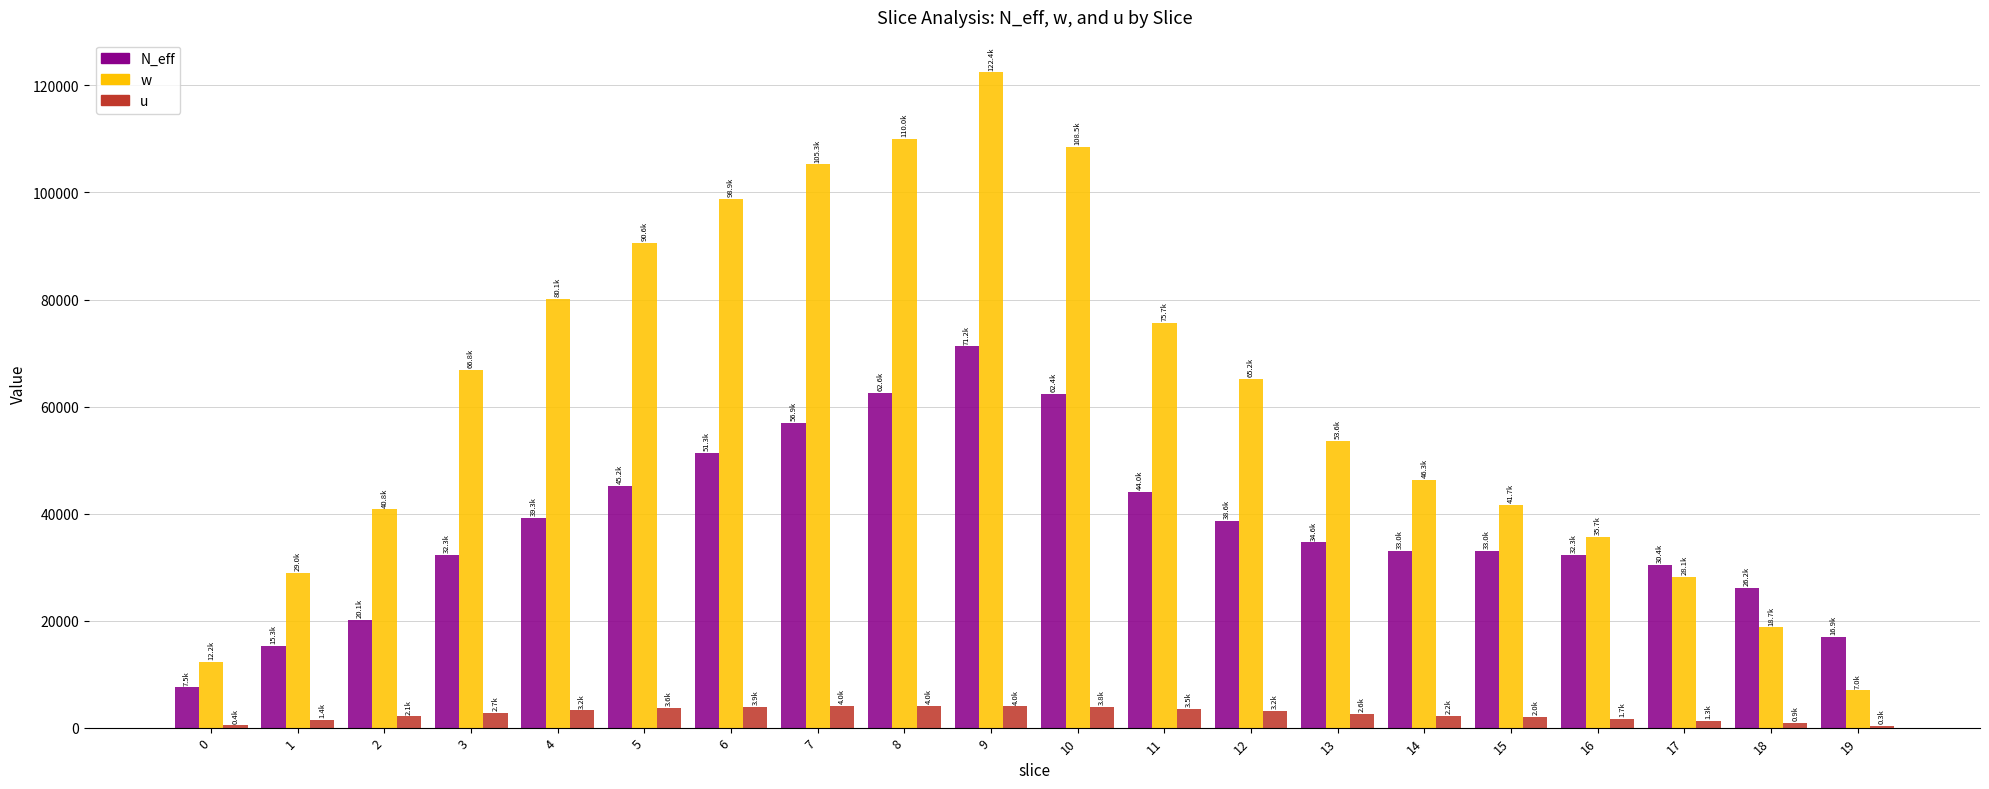

What is the highest value of the u series?

4037.6